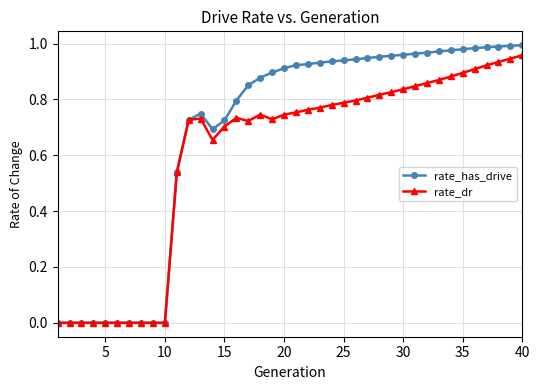

Does the chart have visible grid lines?

Yes